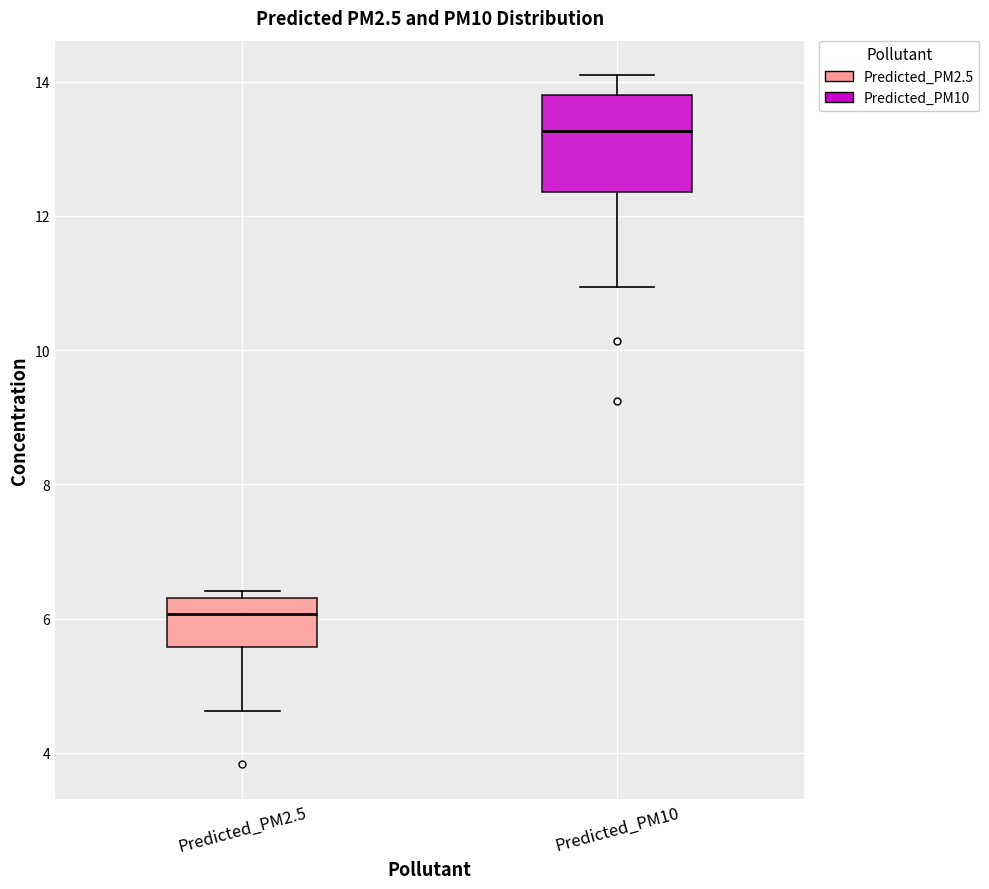

Which box is the tallest, from its lower edge to its upper edge?

Predicted_PM10